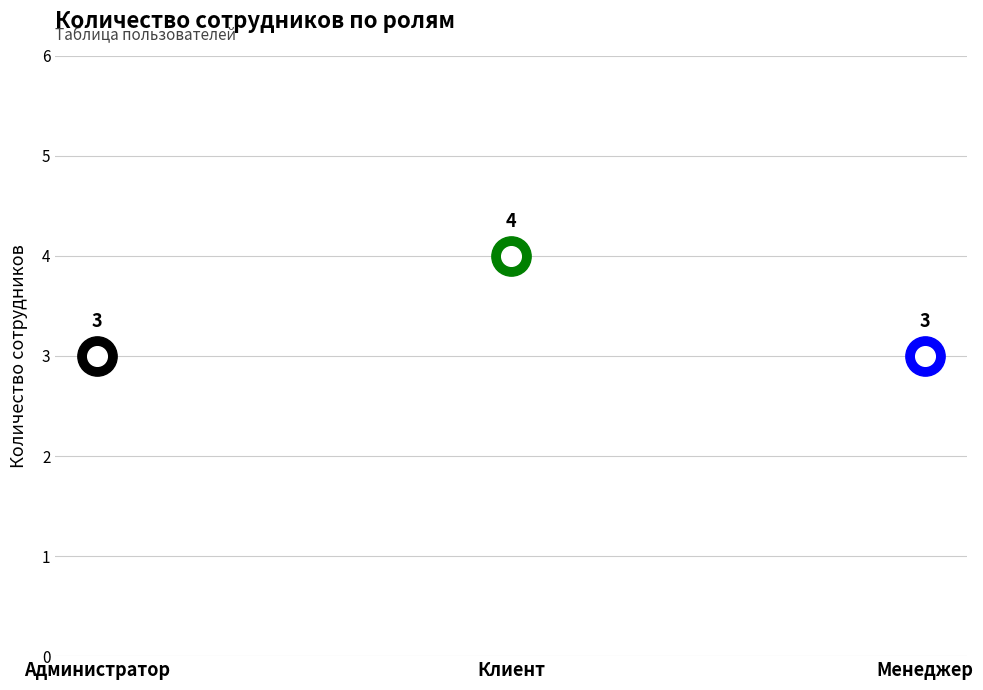

What is the ratio of the value at Администратор to the value at Клиент?

0.8